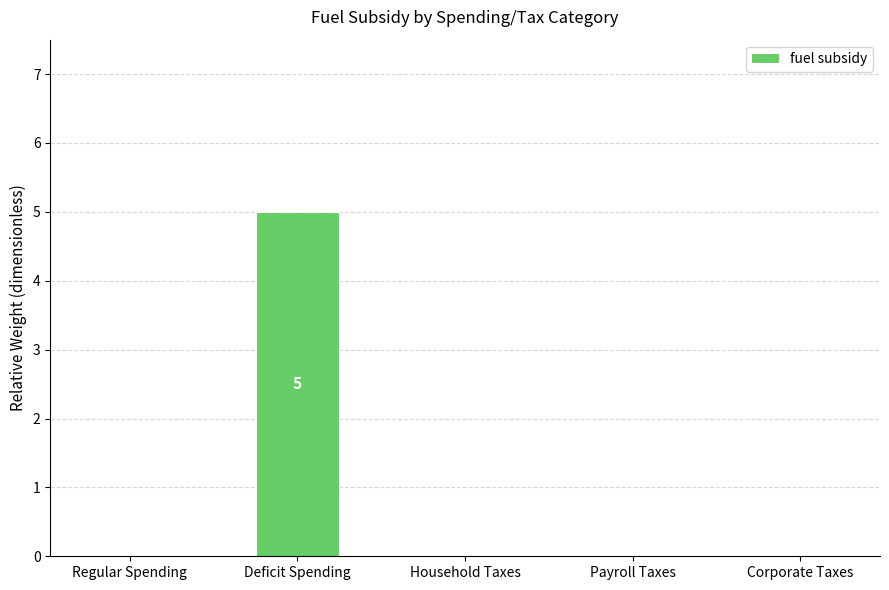

How many distinct data groups are displayed?

1